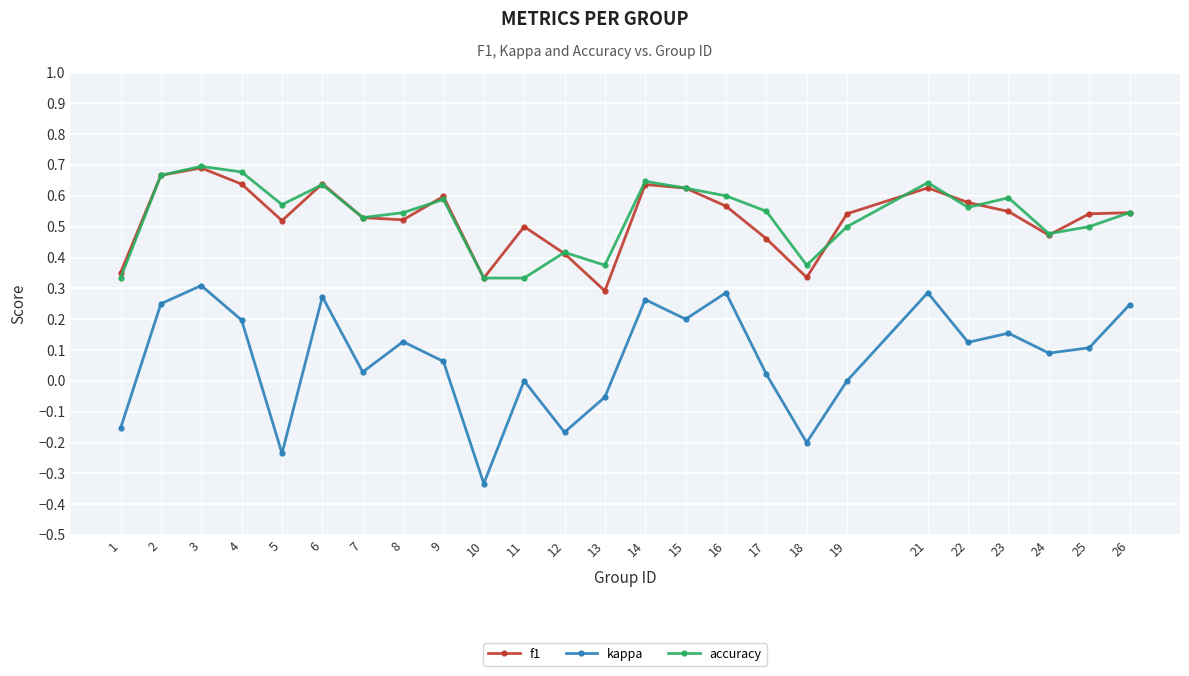

True or false: accuracy and kappa cross at least once.

False